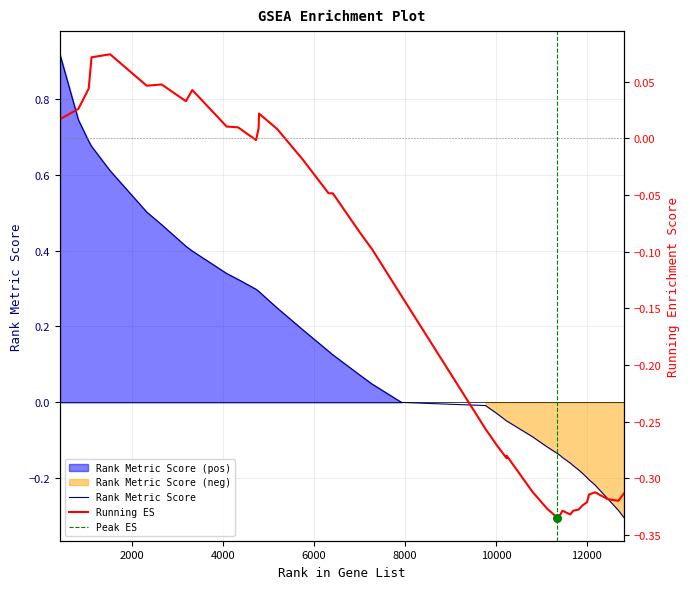

Which series contains the lowest Y value?

Running ES